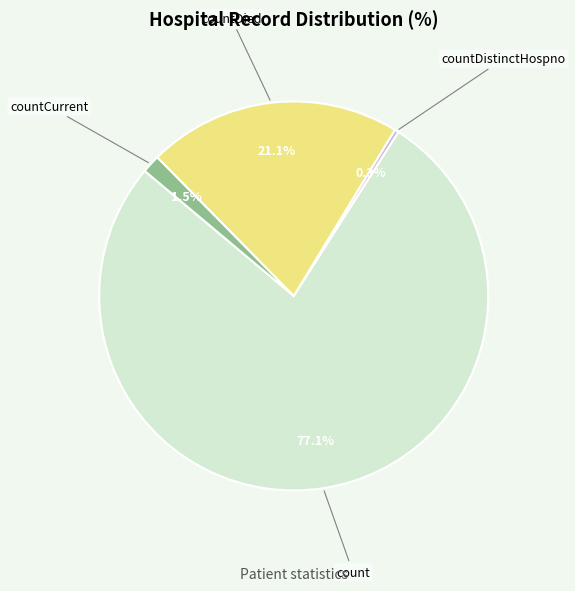

Is there any slice that represents more than half of the pie?

Yes